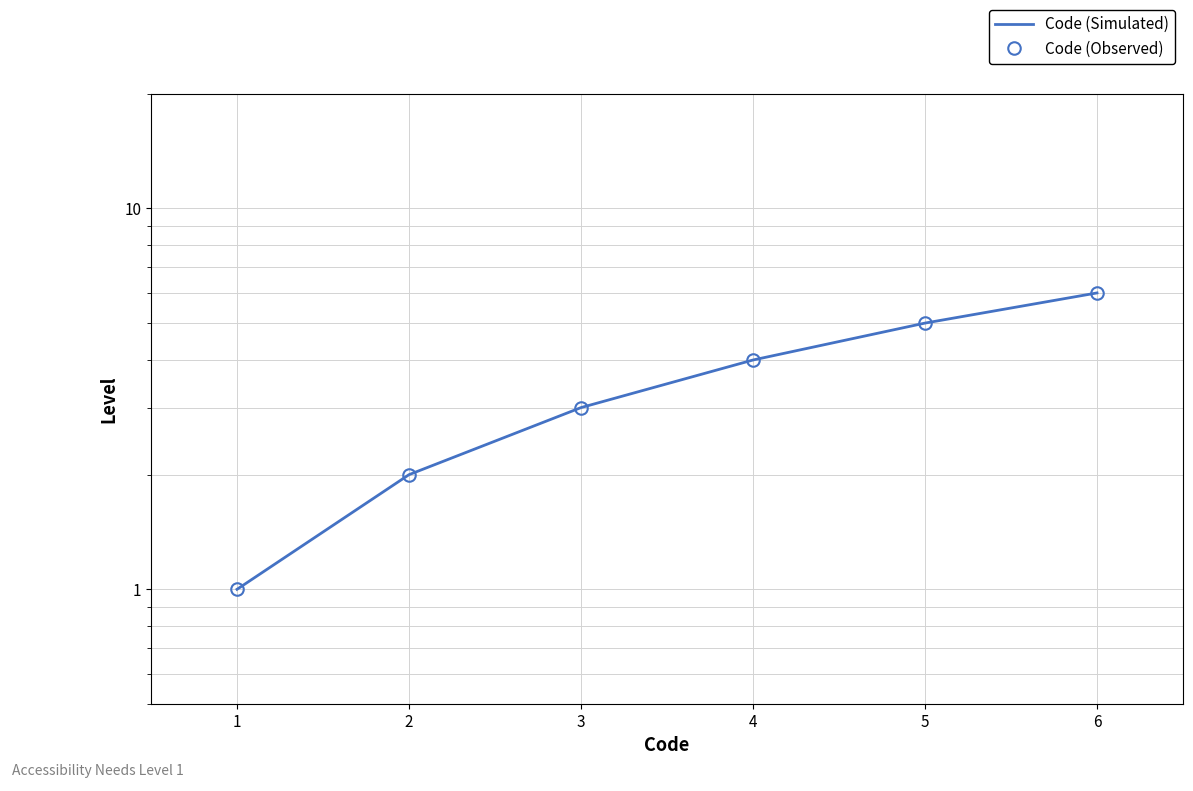

Which series has the widest spread of values?

Code (Simulated)